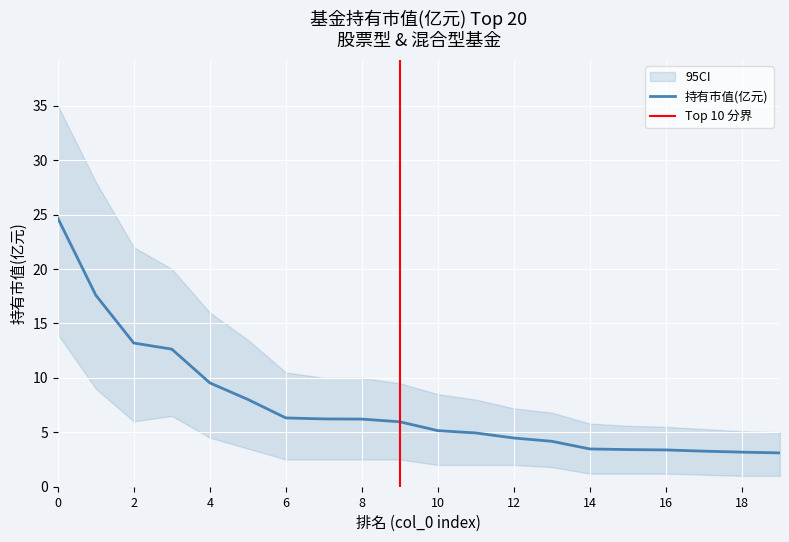

At 18, list the series in order from smallest to largest.

CI_lower, 持有市值(亿元), CI_upper